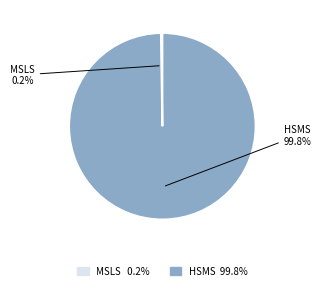

Which category has the biggest portion of the pie?

HSMS